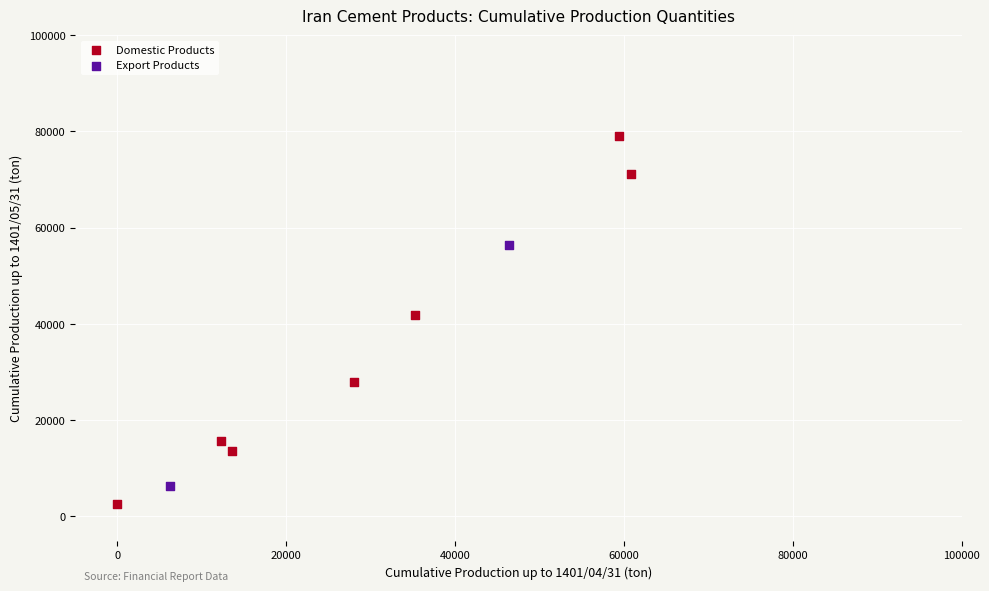

Which series has the largest Y range (max minus min)?

Domestic Products